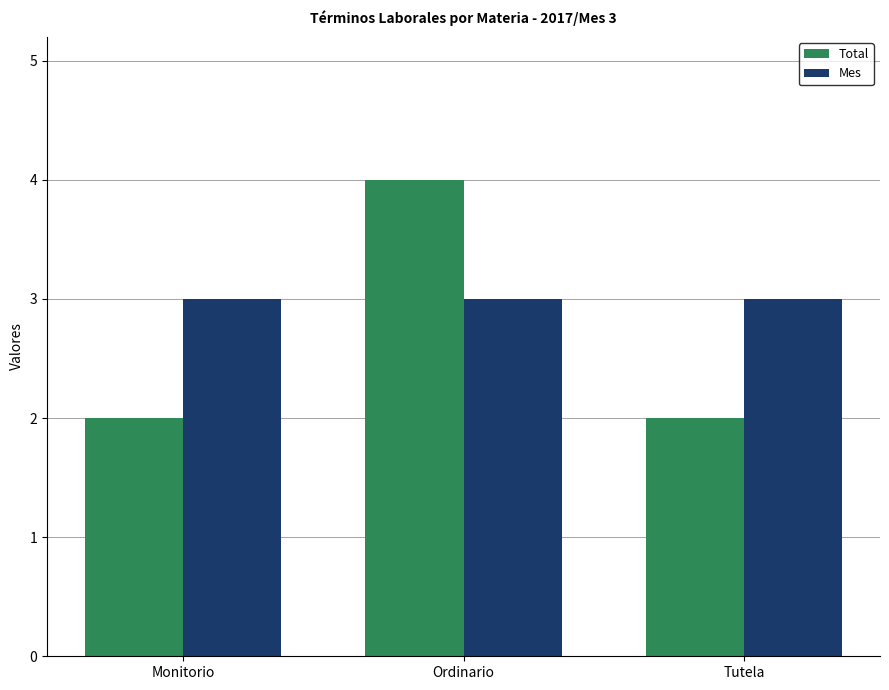

What is the highest value of the Mes series?

3